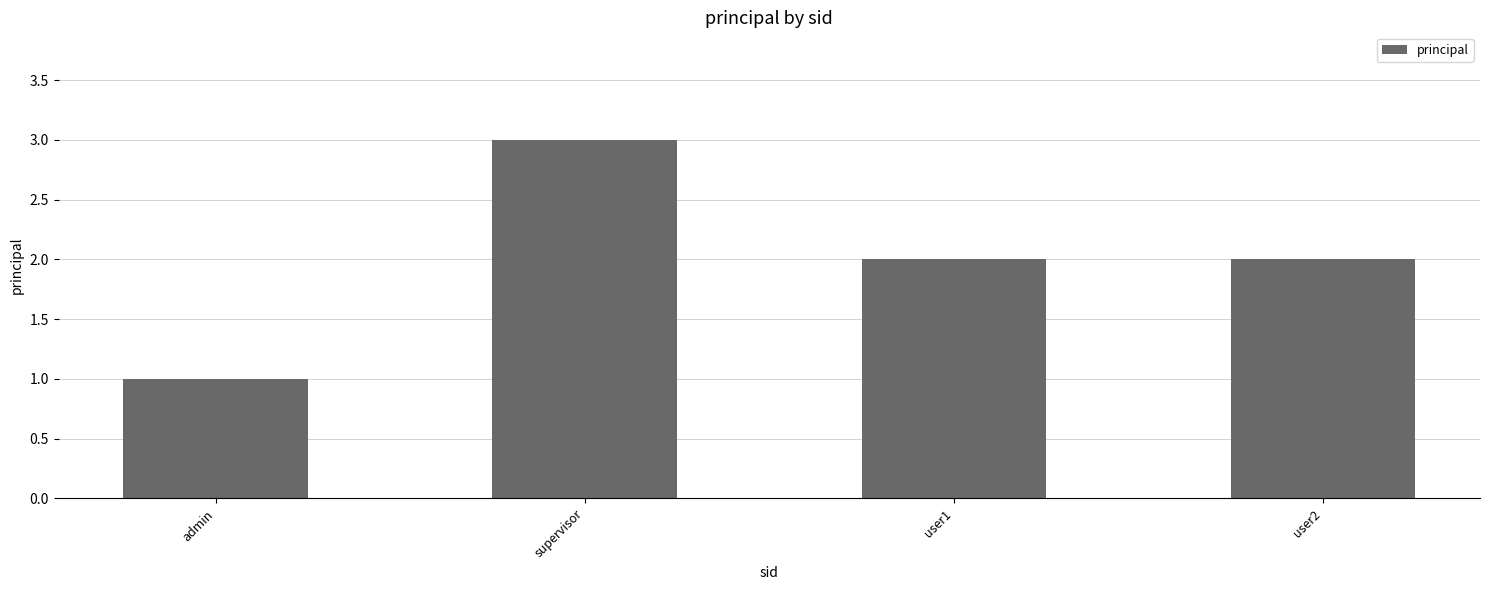

Count the number of data series in this chart.

1